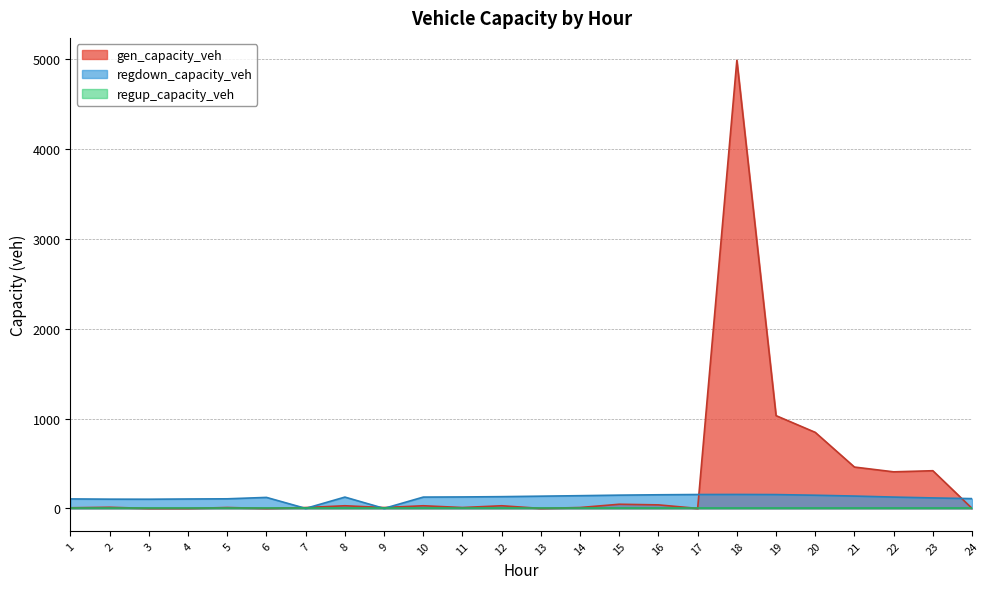

What is the difference between the highest and lowest values at 2?

102.8